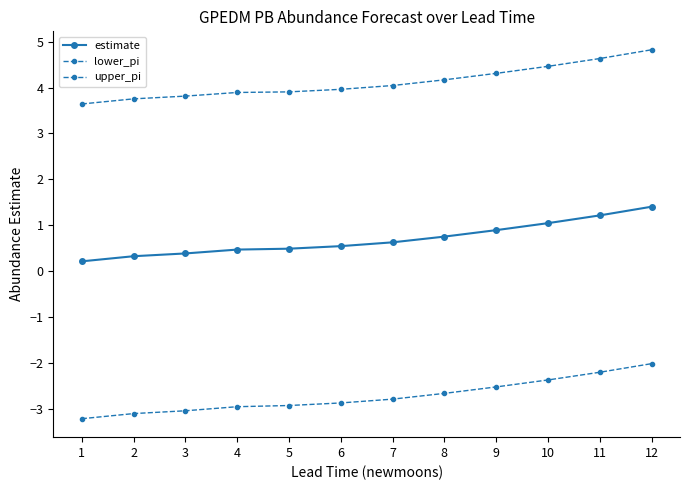

Is this an area chart (filled region under the line)?

No